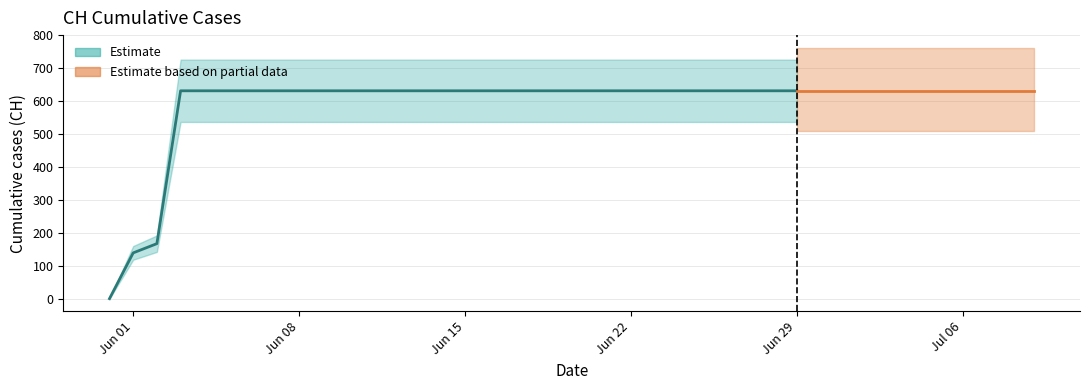

True or false: the data shows 631 at 2020-07-07.

True